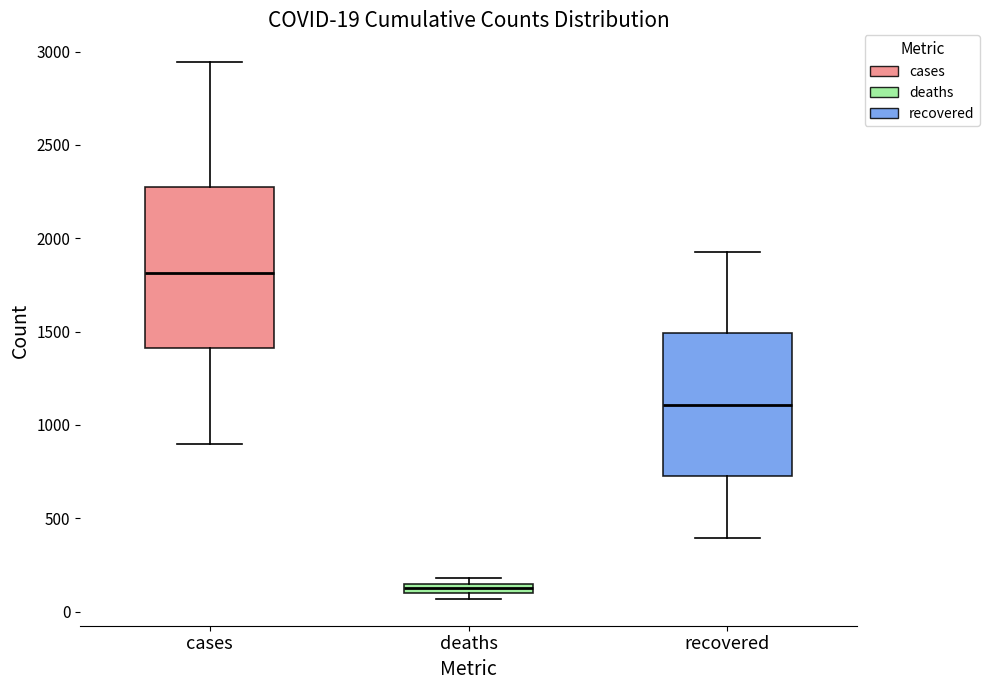

Comparing the boxes themselves (not the whiskers), which one is the tallest?

cases